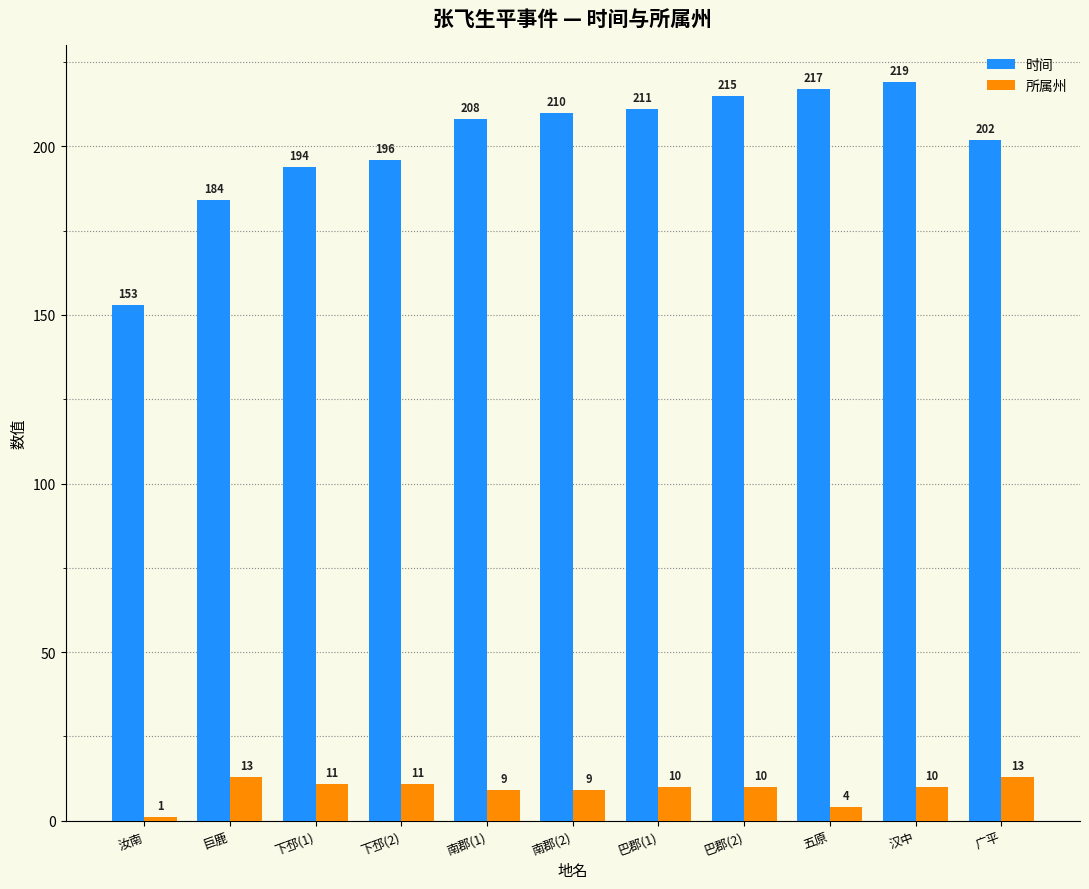

What is the difference between the 所属州 values at 南郡(1) and 下邳(1)?

2